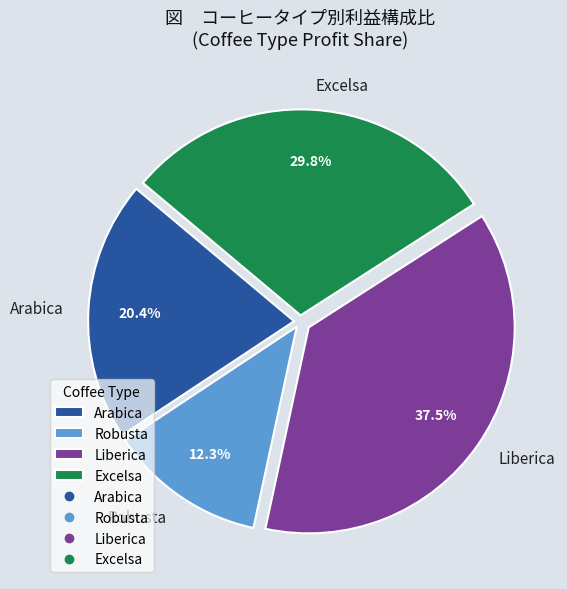

What portion of the pie excludes Liberica?

62.5%